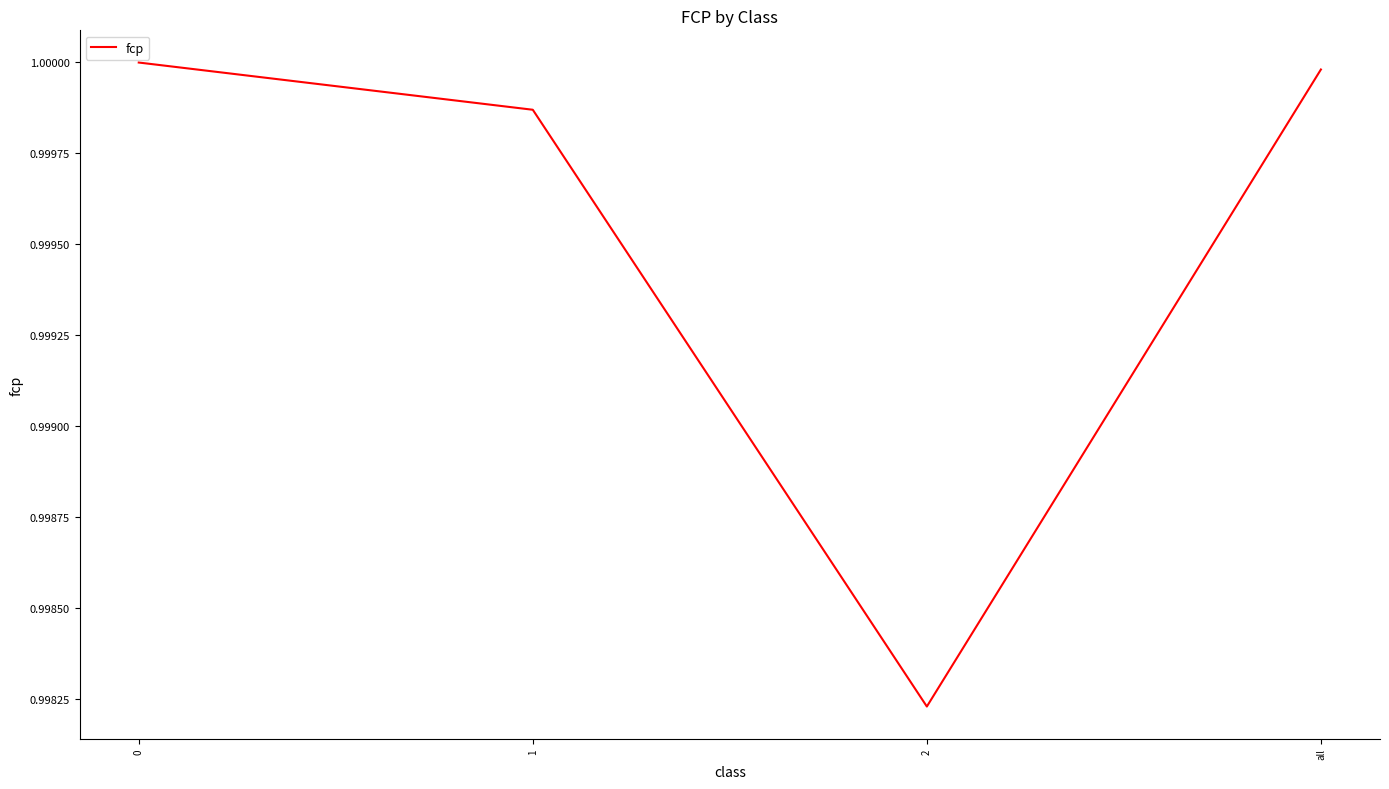

List the labels in order of value, smallest first.

2, 1, all, 0